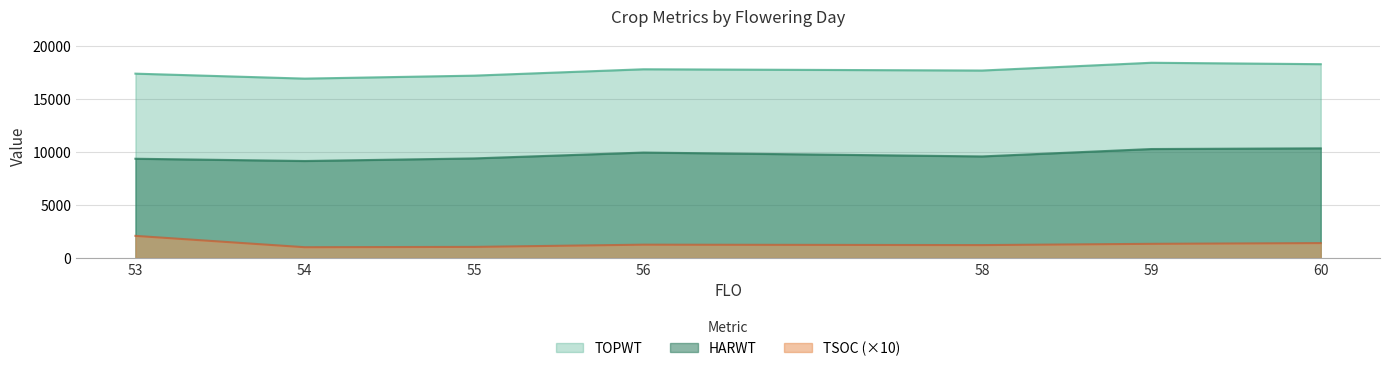

The value of HARWT at 55 is 14077. True or false?

False